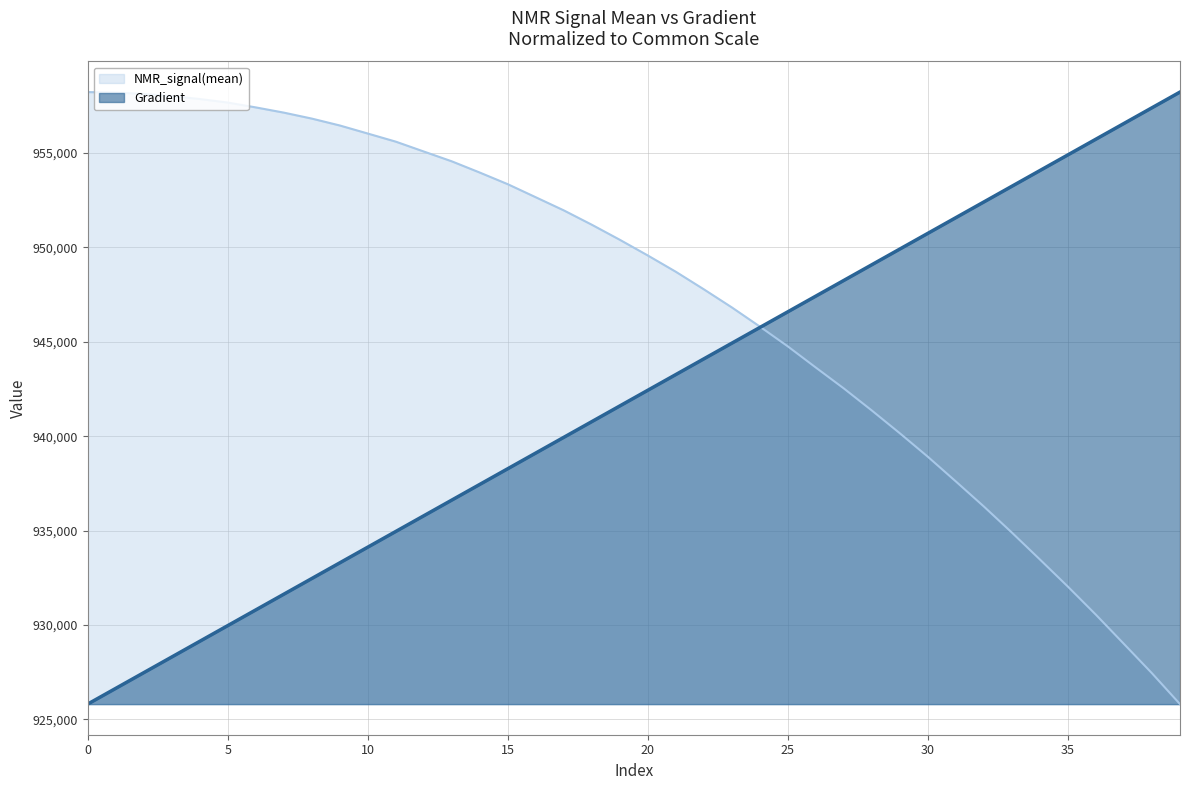

True or false: Gradient and NMR_signal(mean) intersect in this chart.

True